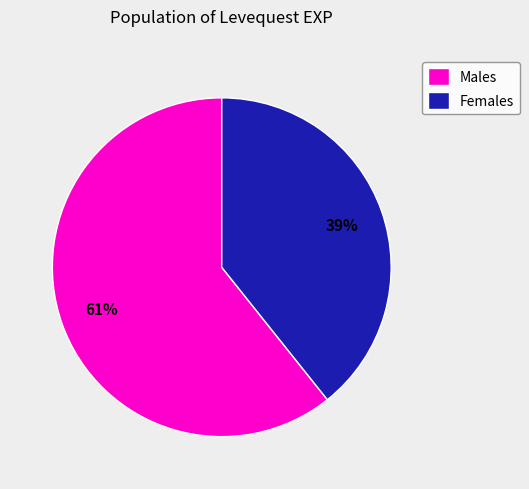

To the nearest percent, what is the average slice percentage?

50%